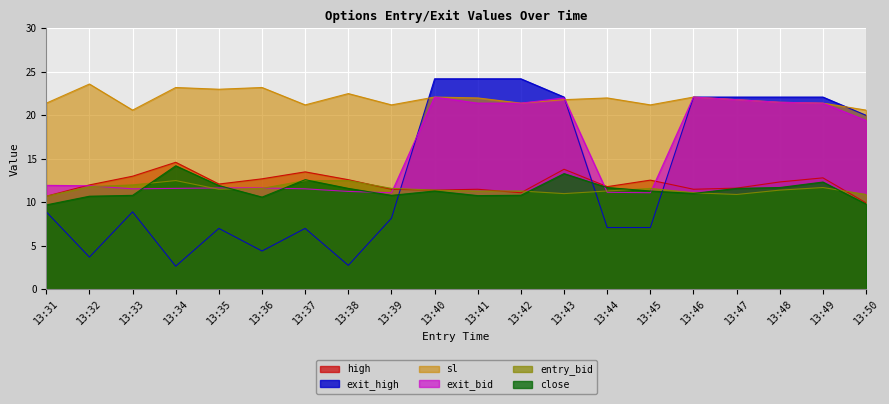

What is the minimum value shown in the chart?

2.6